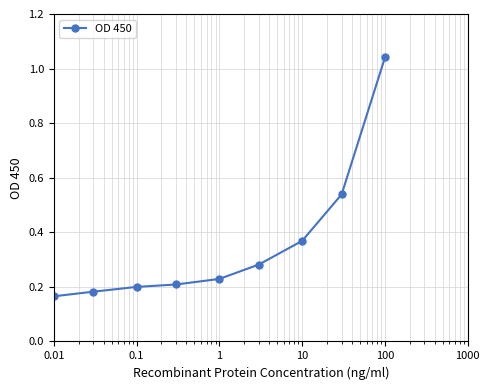

What is the difference between the maximum and minimum values?

0.9